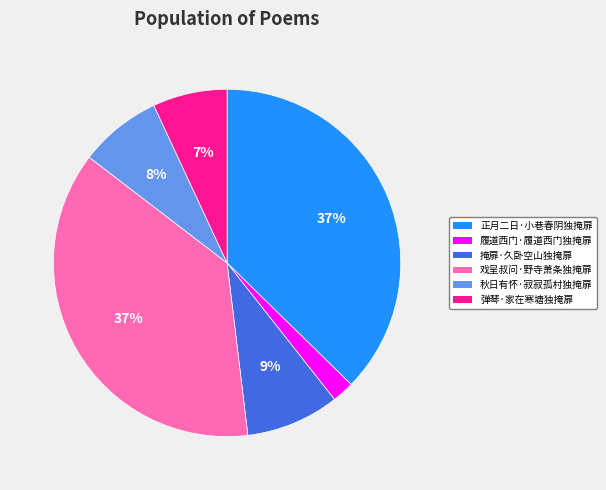

What is the smallest slice in the pie chart?

履道西门·履道西门独掩扉